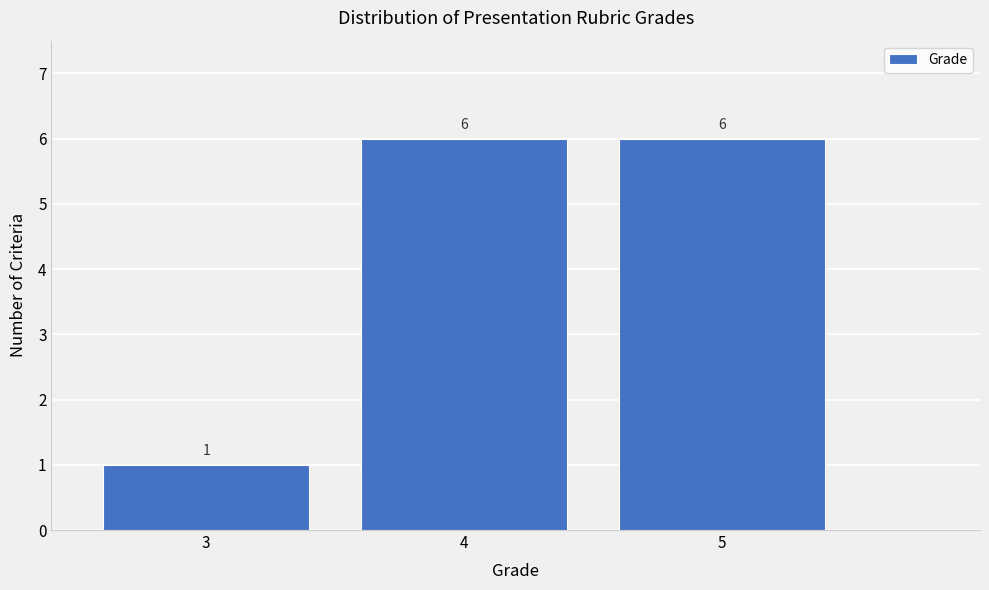

Reading left to right, transcribe this chart: for each bar, give the range it covers on the x-axis and its height.

2.5 to 3.5: 1
3.5 to 4.5: 6
4.5 to 5.5: 6